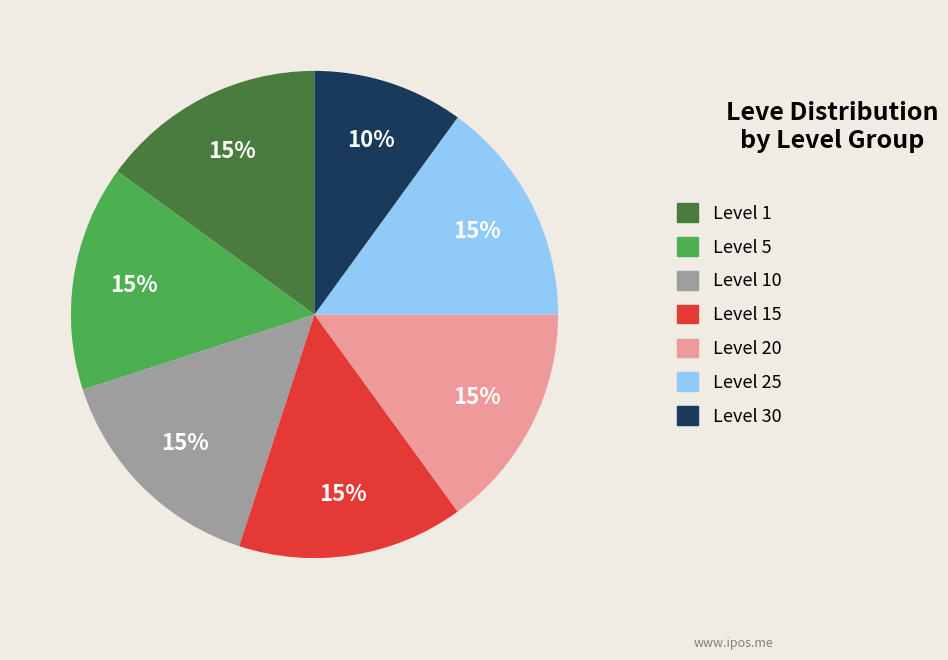

Is it true that Level 15 is 20% of the pie?

False